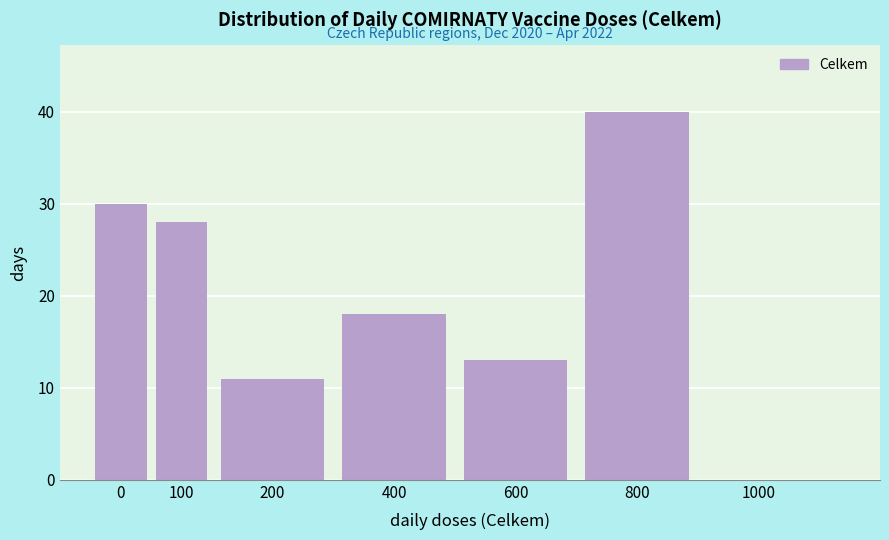

Reading left to right, what are all the values shown in this chart?

0=30	100=28	200=11	400=18	600=13	800=40	1000=0